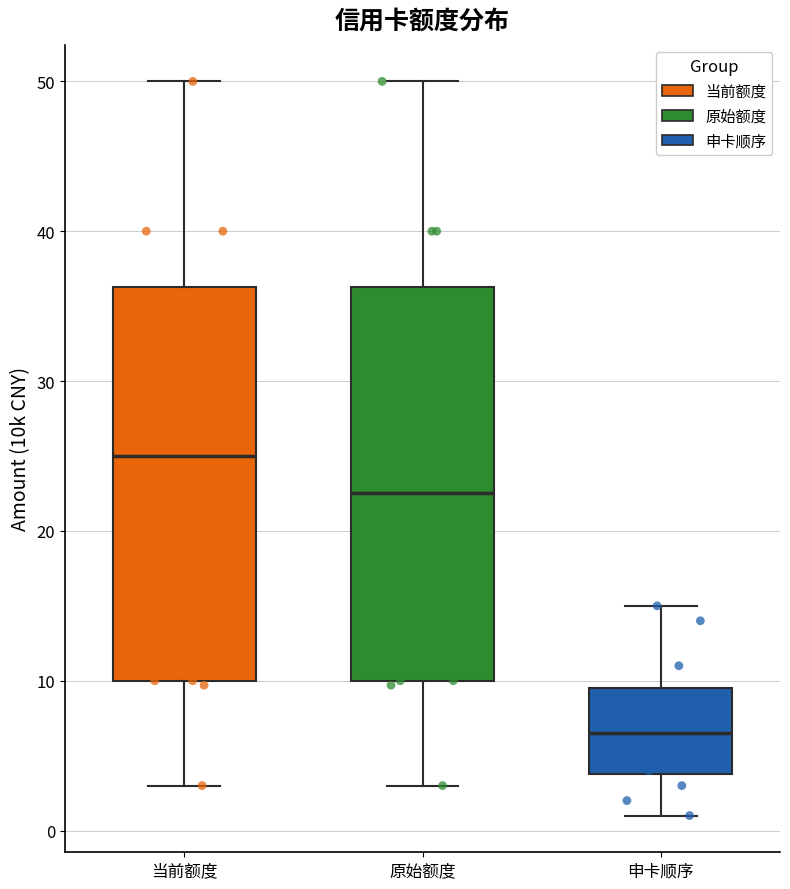

Which box's median line is the highest?

当前额度